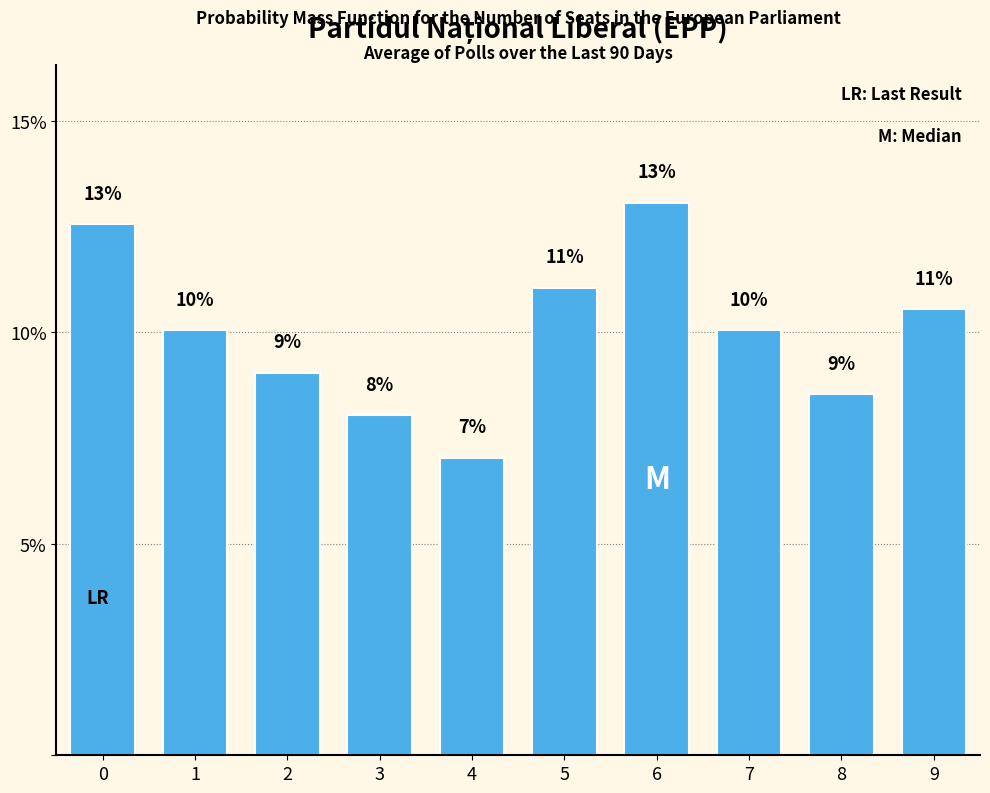

What is the approximate value at 1?

10.1